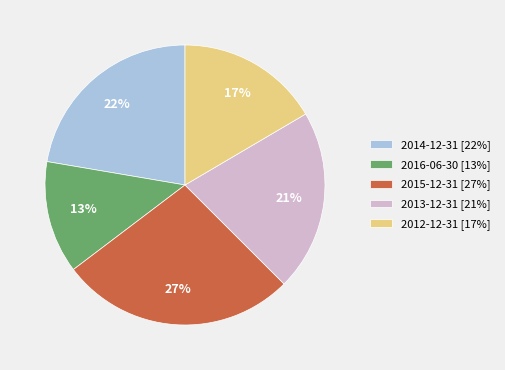

Which category has the biggest portion of the pie?

2015-12-31